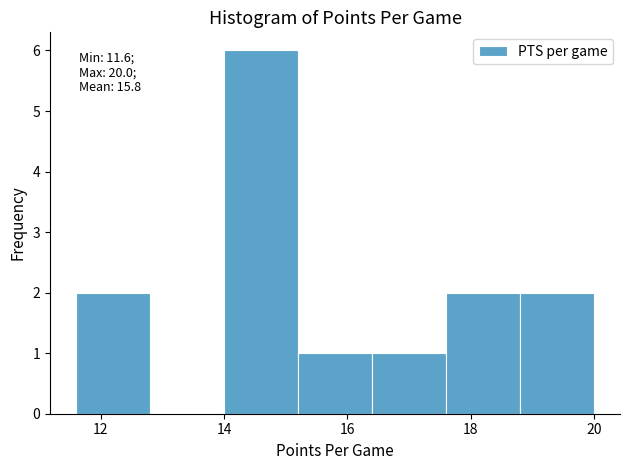

Which range on the x-axis has the tallest bar?

14.0 to 15.2